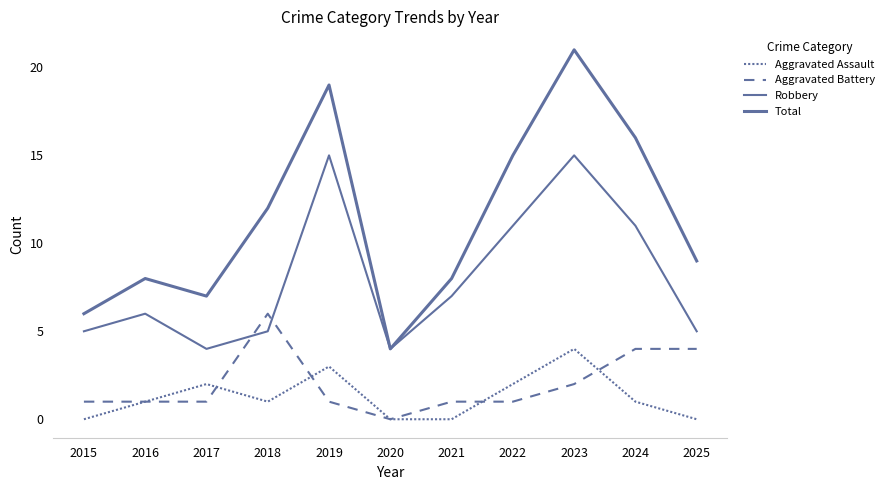

Is it true that Robbery equals 4 at 2020?

True